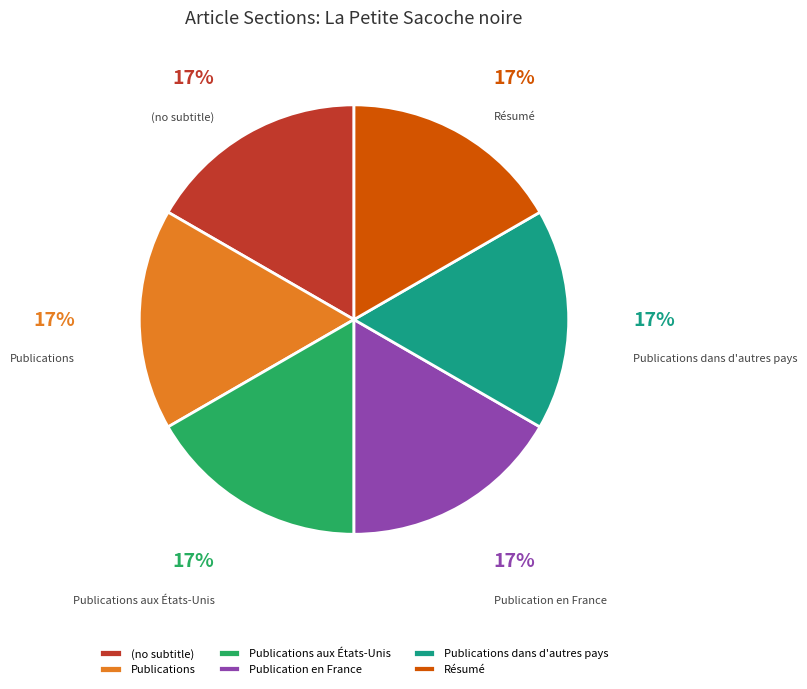

Is there a majority slice in this chart?

No